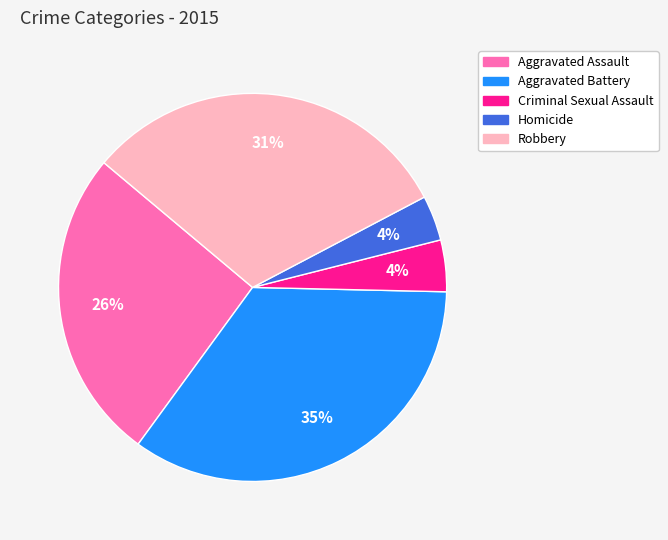

What is the largest slice in the pie chart?

Aggravated Battery